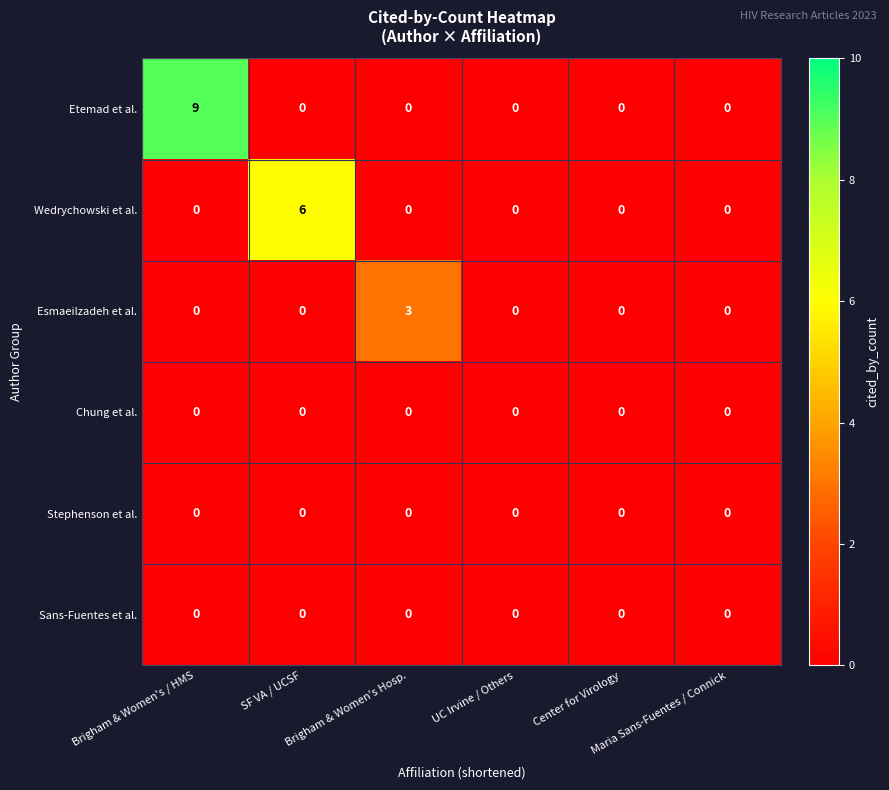

Which series has the largest range (max minus min)?

Etemad et al.